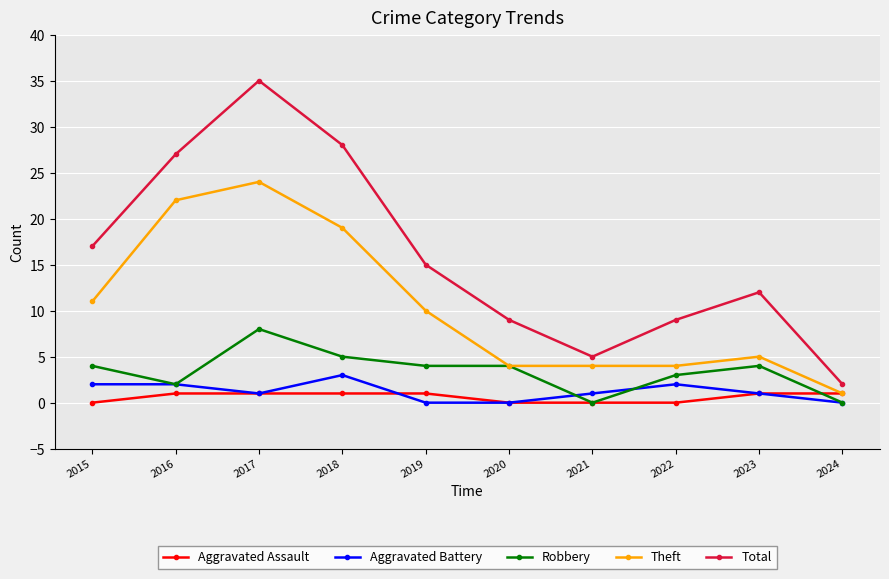

Reading left to right, extract all data points from this chart.

Aggravated Assault: 2015=0	2016=1	2017=1	2018=1	2019=1	2020=0	2021=0	2022=0	2023=1	2024=1
Aggravated Battery: 2015=2	2016=2	2017=1	2018=3	2019=0	2020=0	2021=1	2022=2	2023=1	2024=0
Robbery: 2015=4	2016=2	2017=8	2018=5	2019=4	2020=4	2021=0	2022=3	2023=4	2024=0
Theft: 2015=11	2016=22	2017=24	2018=19	2019=10	2020=4	2021=4	2022=4	2023=5	2024=1
Total: 2015=17	2016=27	2017=35	2018=28	2019=15	2020=9	2021=5	2022=9	2023=12	2024=2